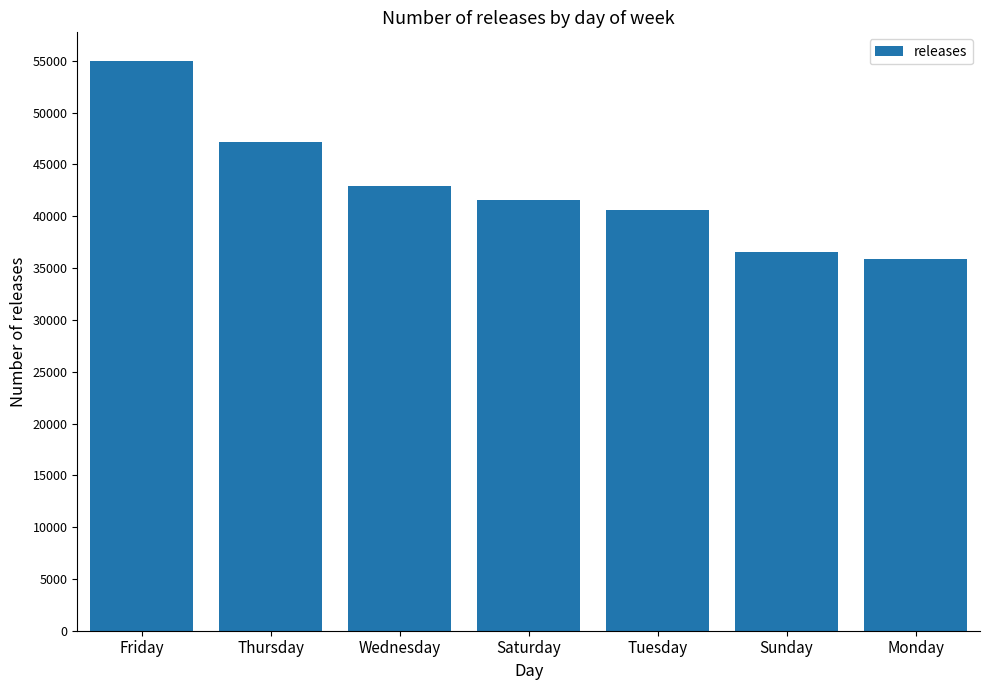

List the labels in order of value, largest first.

Friday, Thursday, Wednesday, Saturday, Tuesday, Sunday, Monday